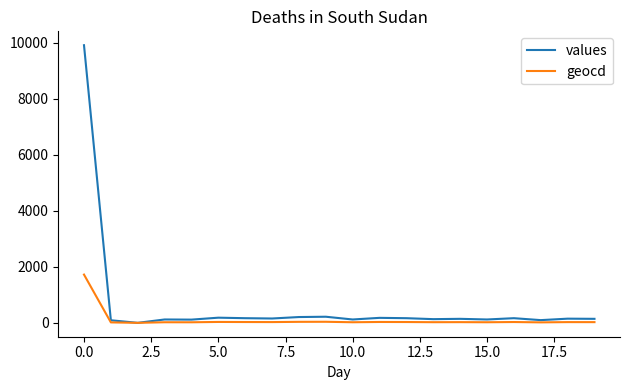

Which series has the widest spread of values?

values